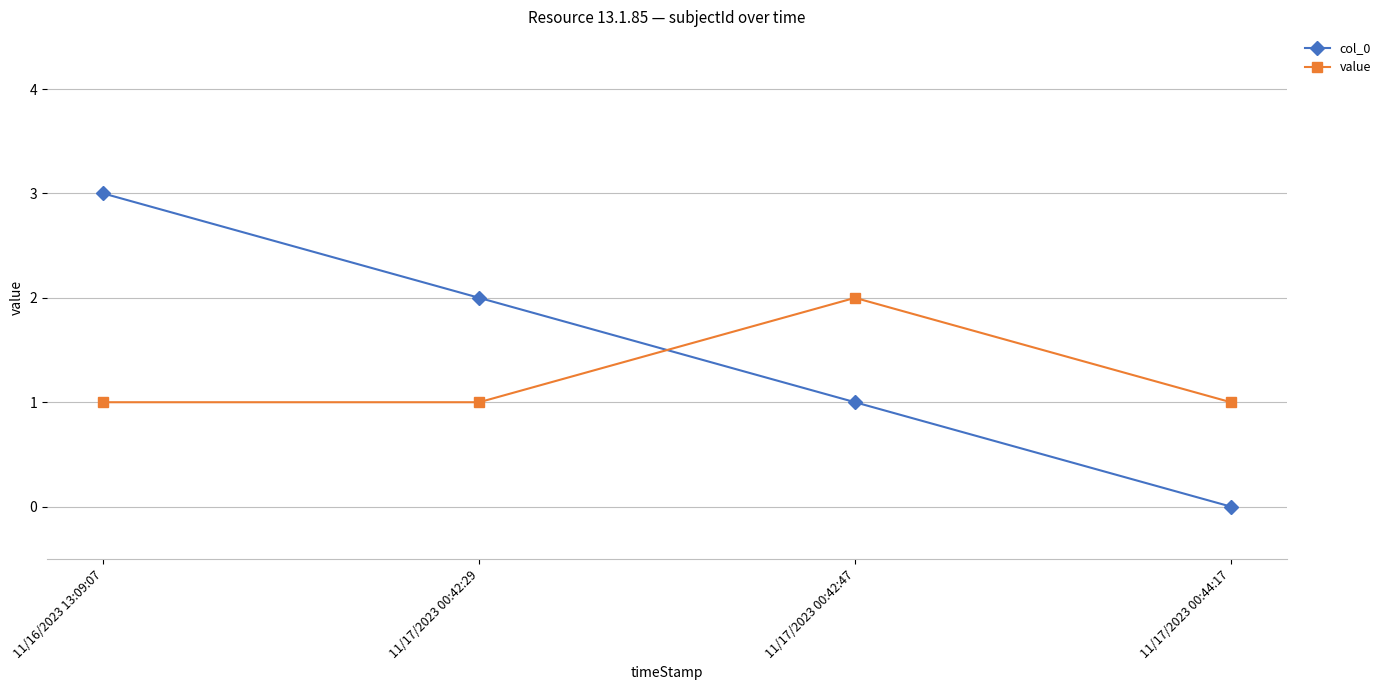

Count the value values in the range 1 to 2.

4